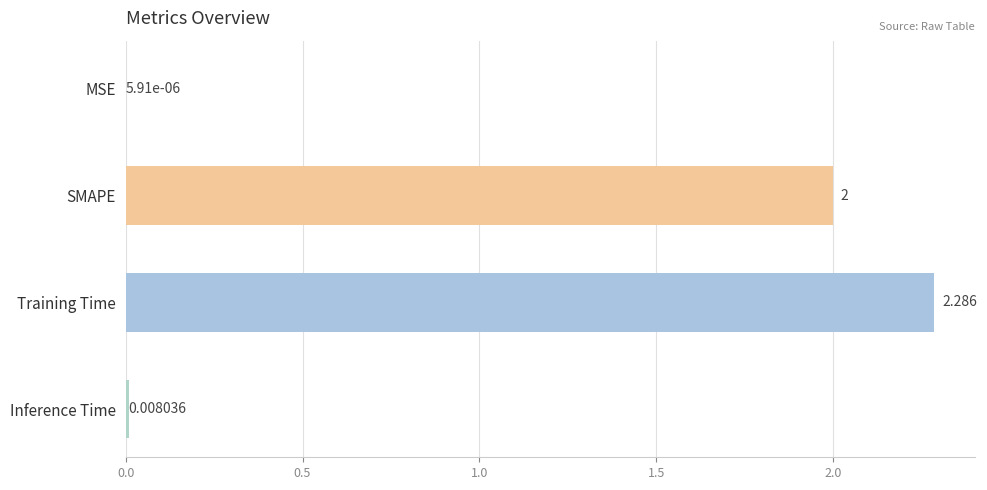

Which label corresponds to the largest value in the chart?

Training Time